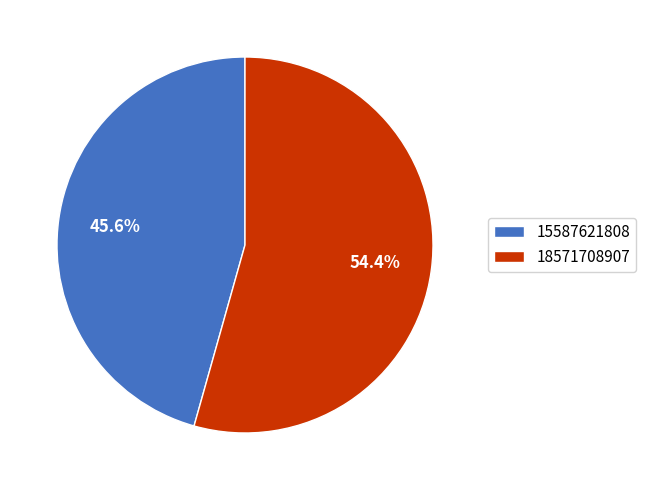

Approximately how many times larger is the value at 15587621808 compared to 18571708907?

0.8